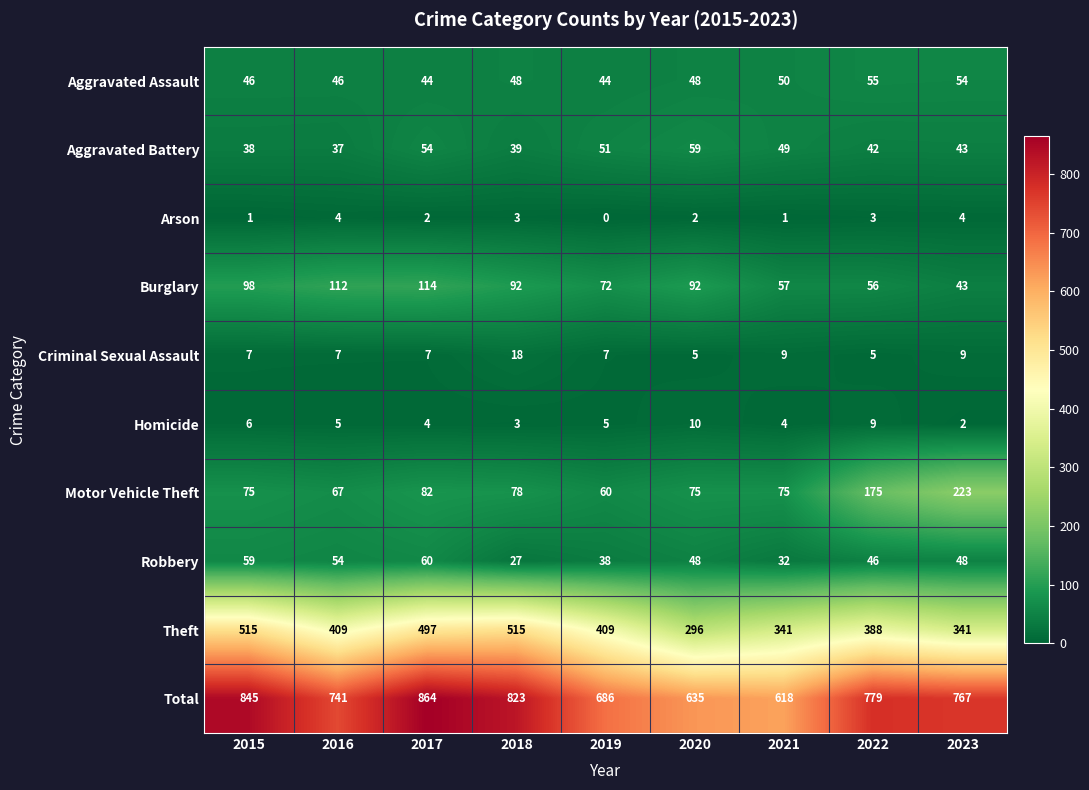

Which series has the widest spread of values?

Total